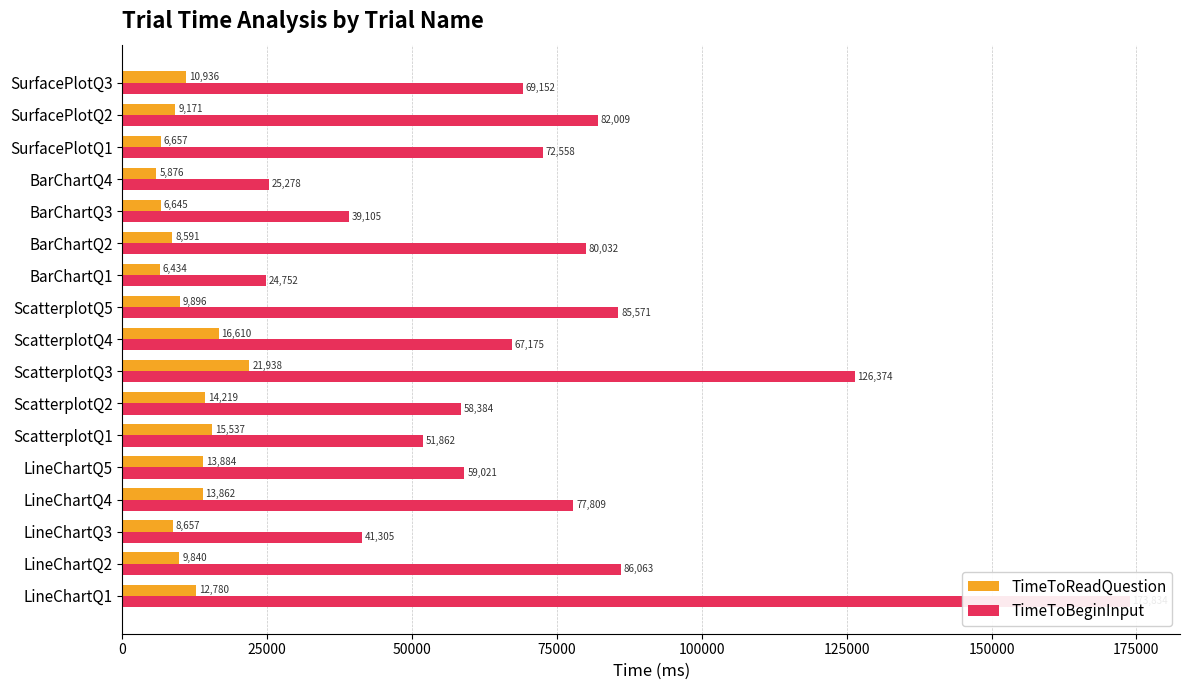

Which series has the largest total across all categories?

TimeToBeginInput